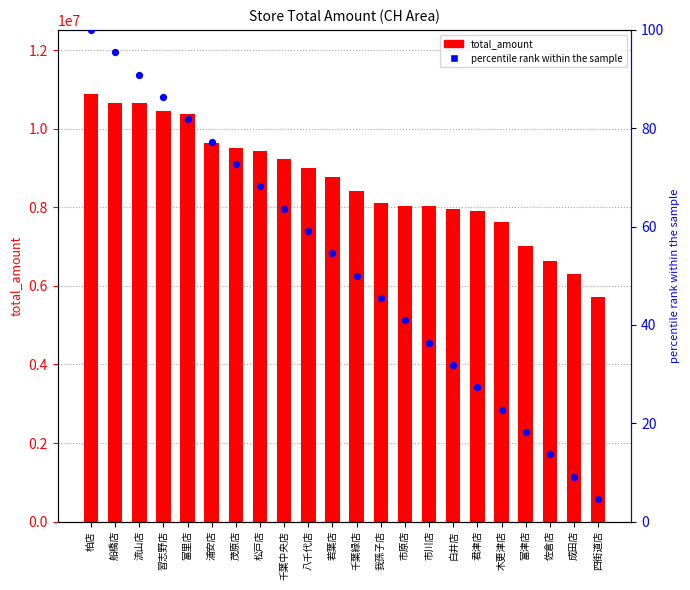

What are all the series names shown in the legend?

total_amount, percentile rank within the sample